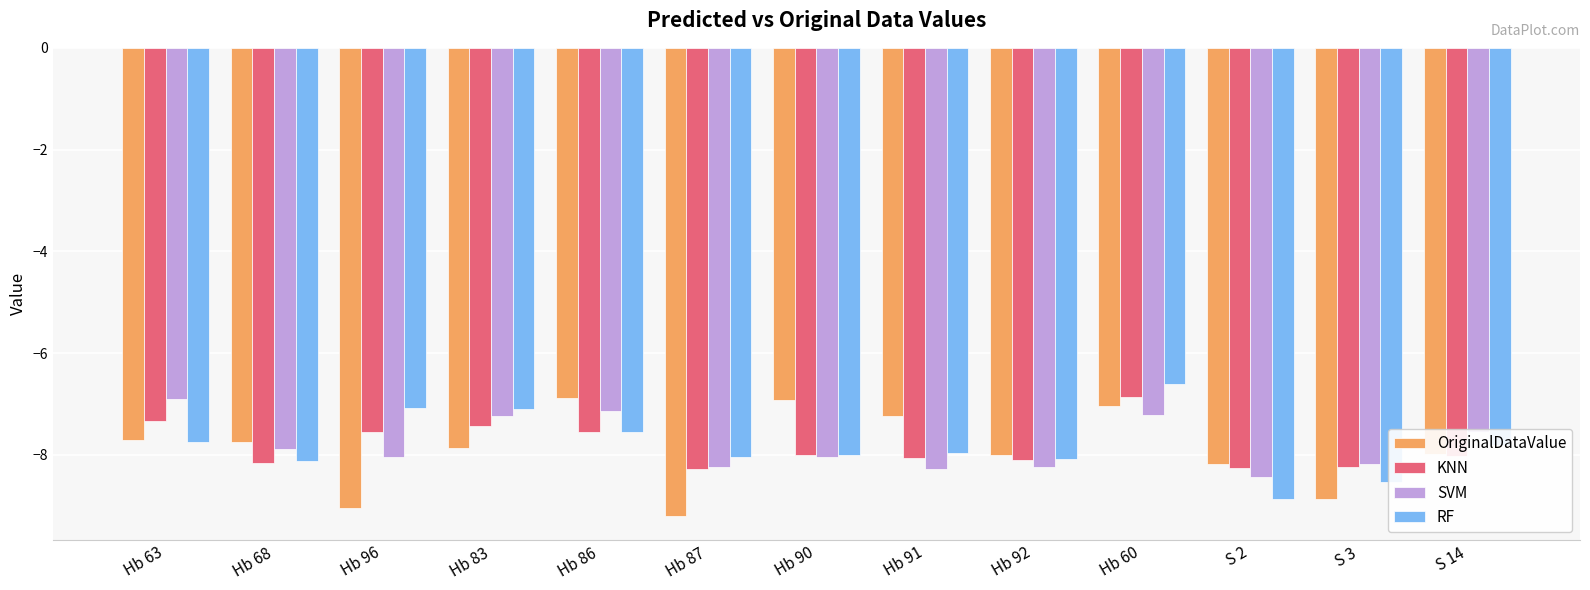

What is the sum of all SVM values?

-101.4